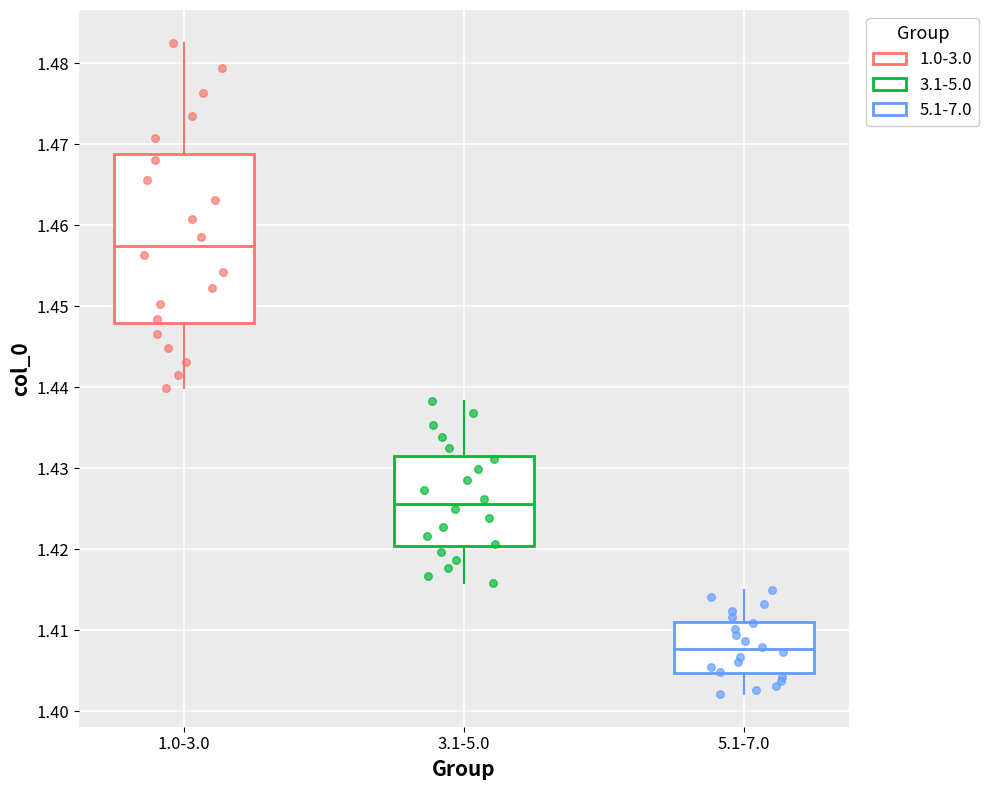

Which box is the tallest, from its lower edge to its upper edge?

1.0-3.0